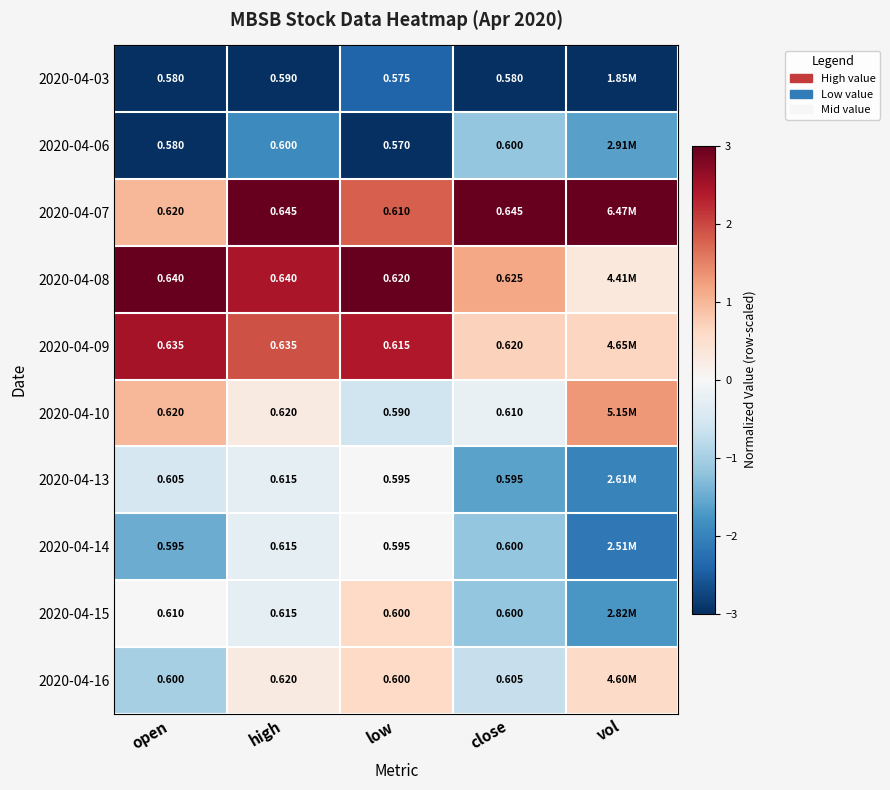

Which series changed the most between high and low?

2020-04-07